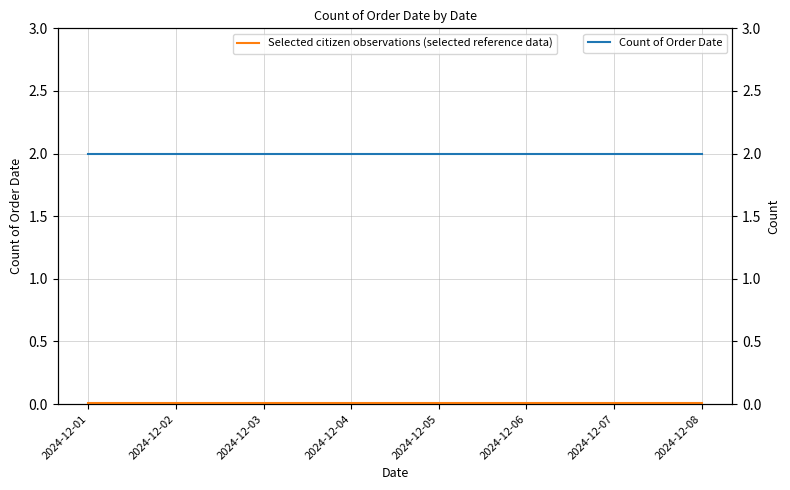

What is the value of the Count of Order Date point at the 6th from the left?

2.0